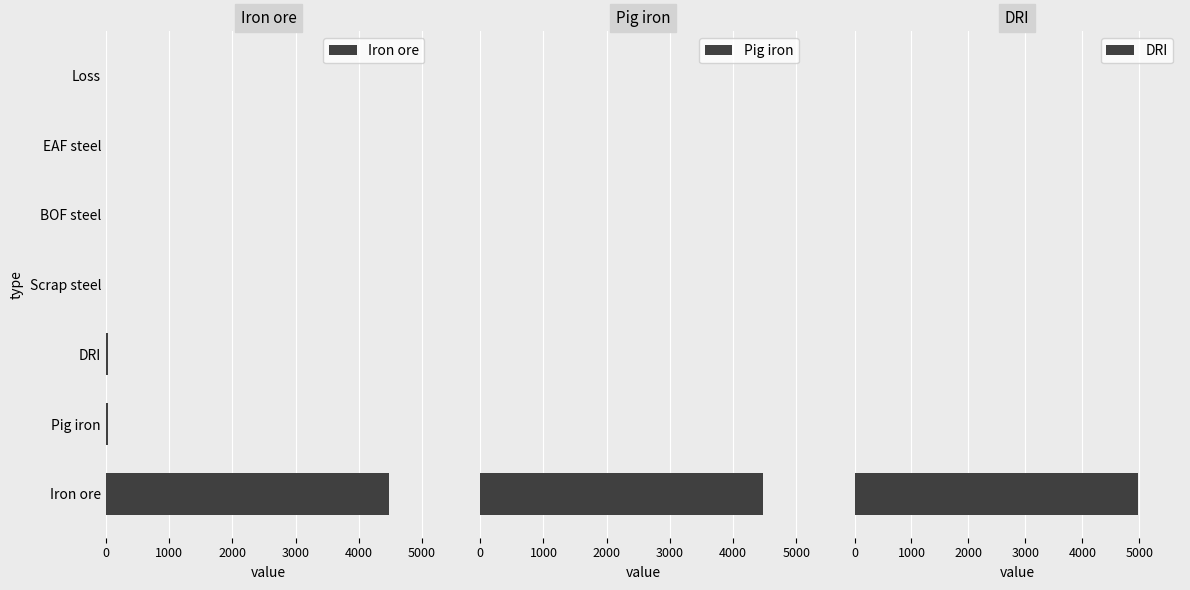

What is the sum of all Iron ore values?

4535.8